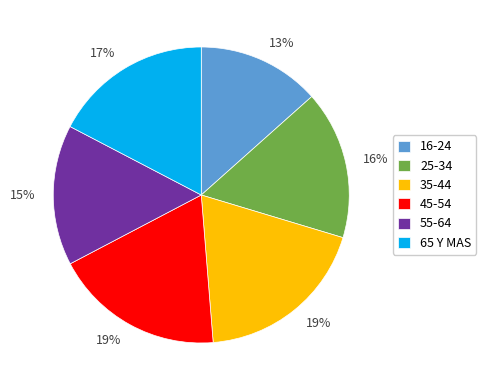

To the nearest percent, what is the average slice percentage?

17%